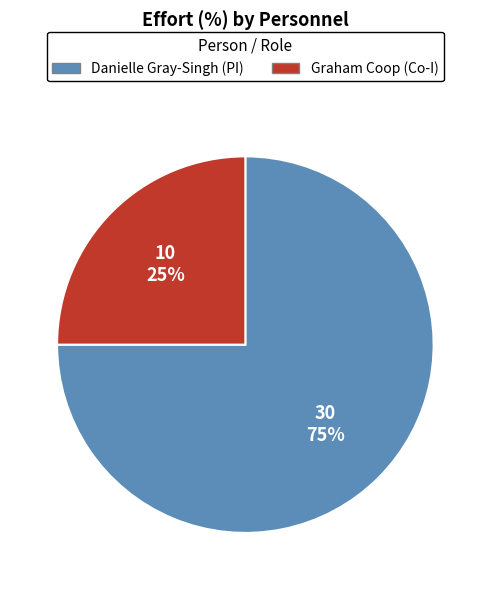

To the nearest percent, what portion does Graham Coop (Co-I) represent?

25%